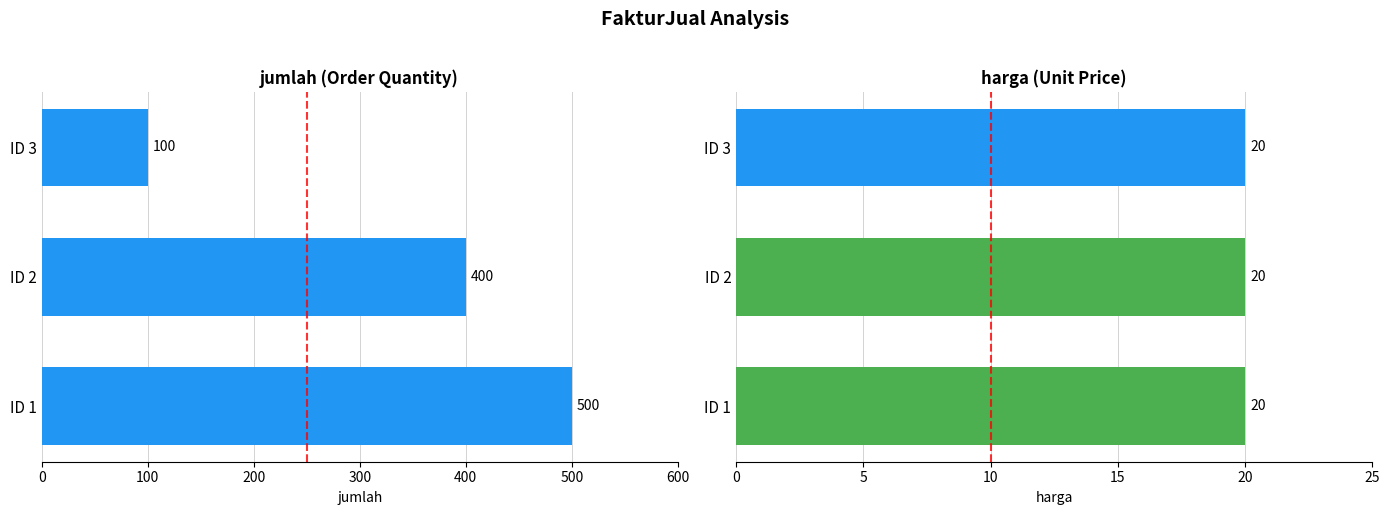

Between ID 3 and ID 2, which is larger?

ID 2